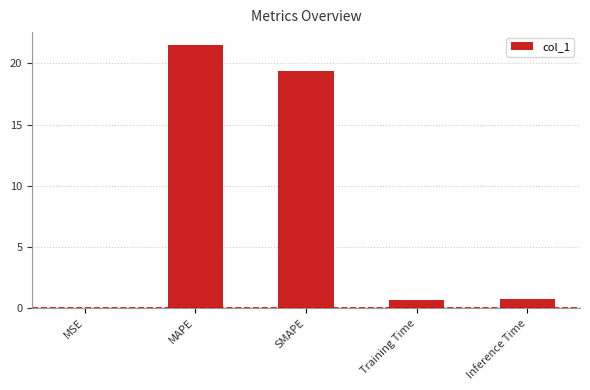

Count the number of data series in this chart.

1